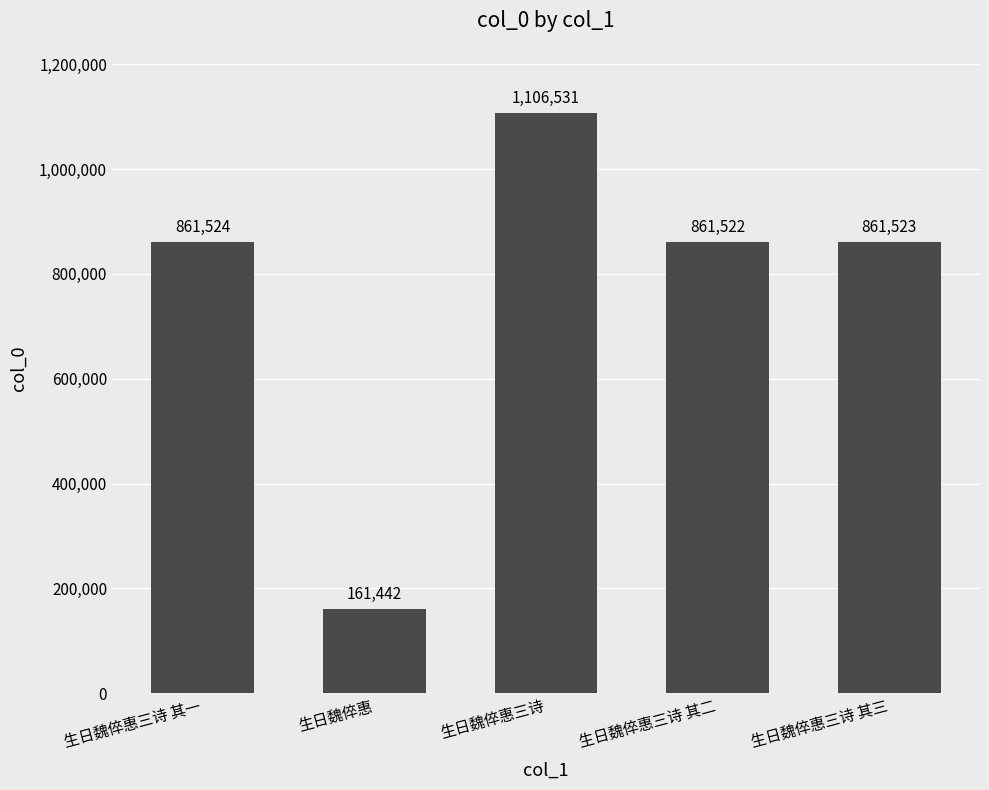

What position from the right is 生日魏倅惠?

4